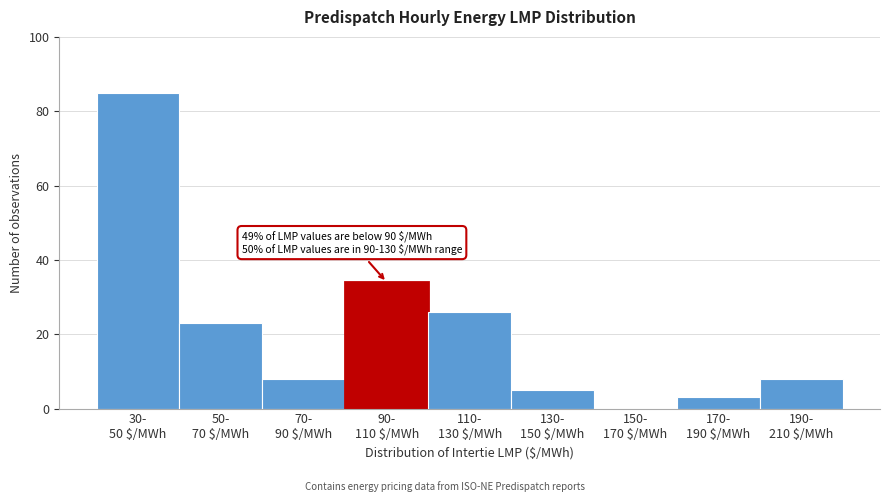

What is the sum of all values?

192